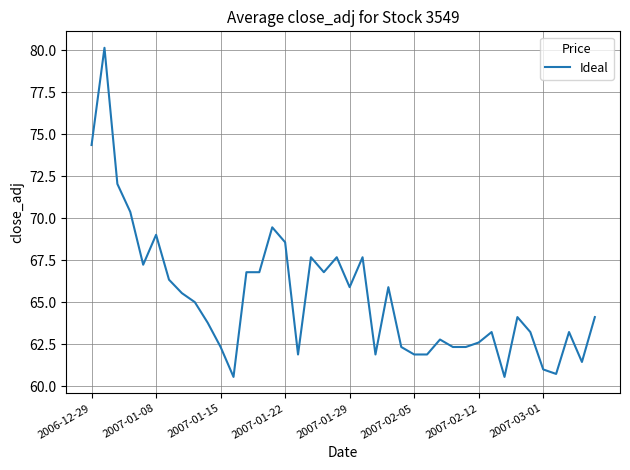

What is the minimum value shown in the chart?

60.6